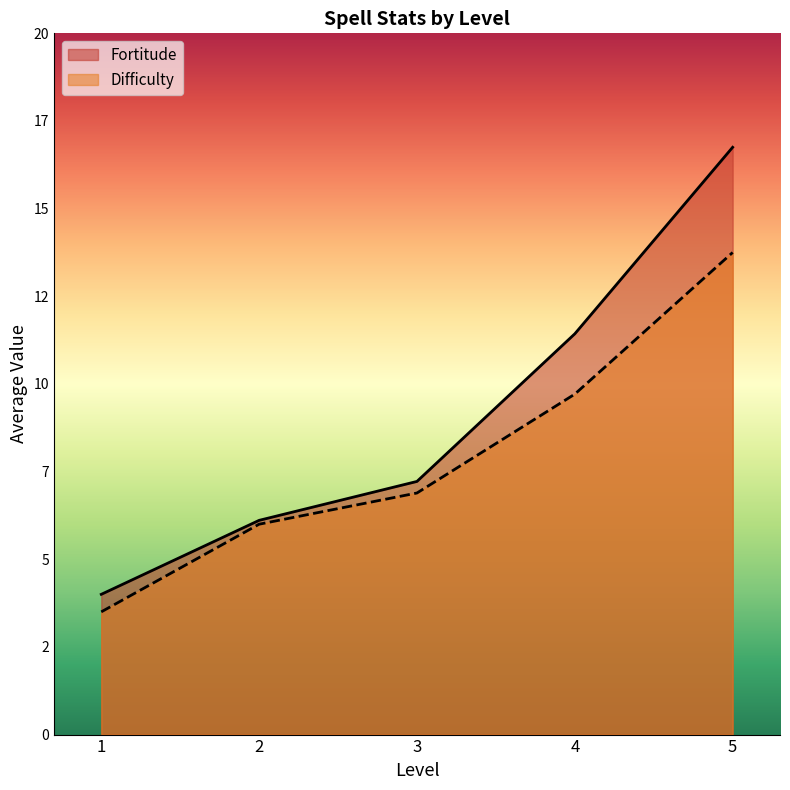

True or false: there are more than 2 points higher than both neighbors.

False